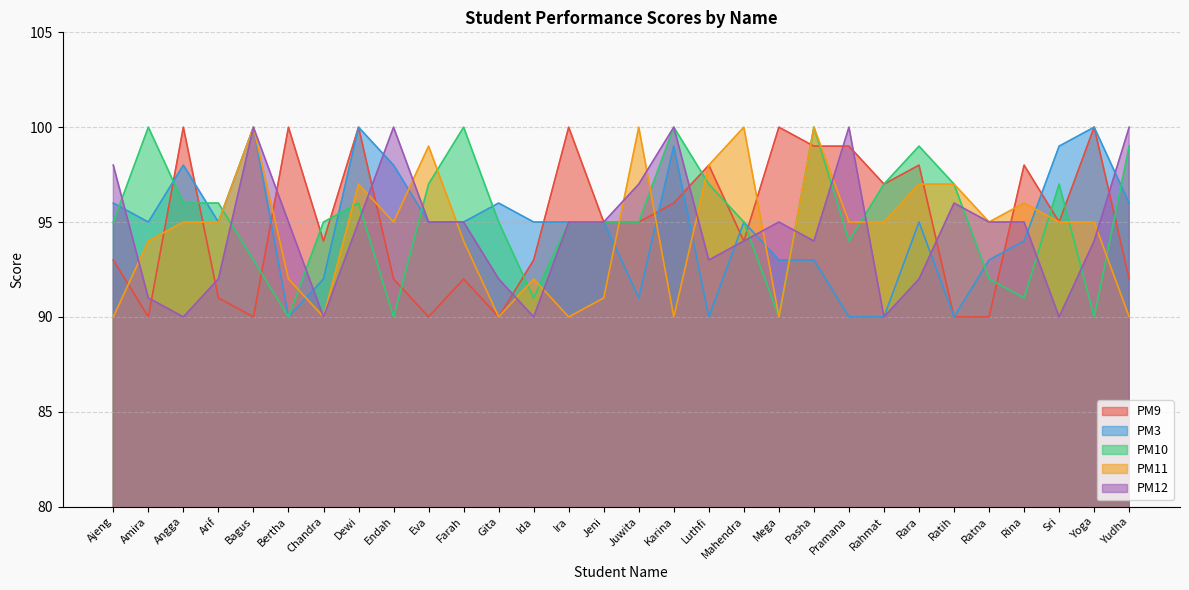

Does the chart have visible grid lines?

Yes